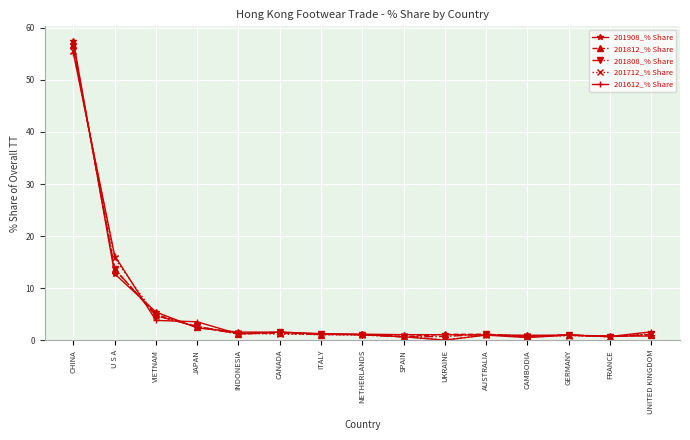

What is the label of the 11th point from the right?

INDONESIA